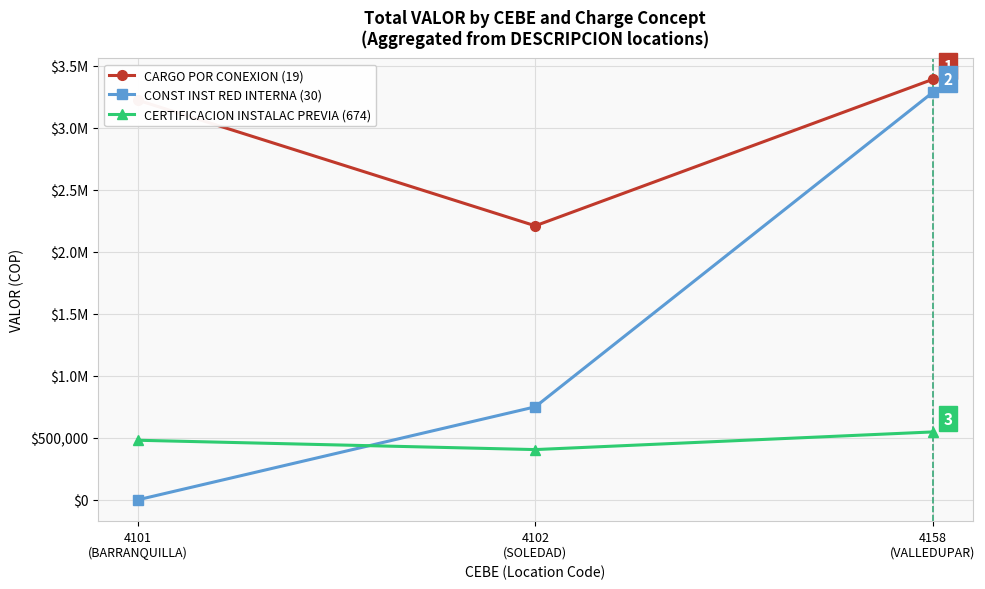

Where is CERTIFICACION INSTALAC PREVIA (674) nearest to the value 476097?

4101
(BARRANQUILLA)